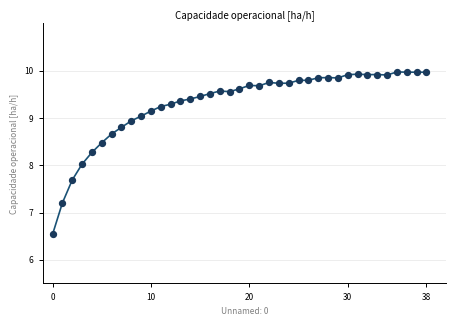

What is the range of Y values (max minus min)?

3.4